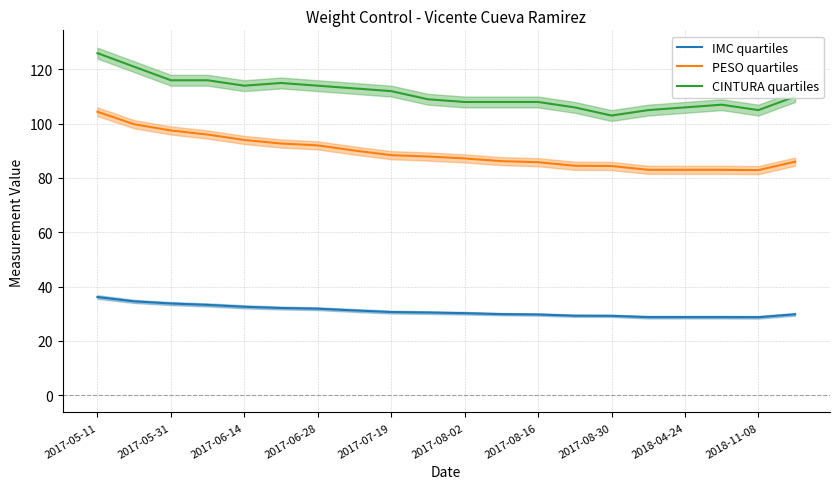

True or false: IMC quartiles and PESO quartiles cross at least once.

False